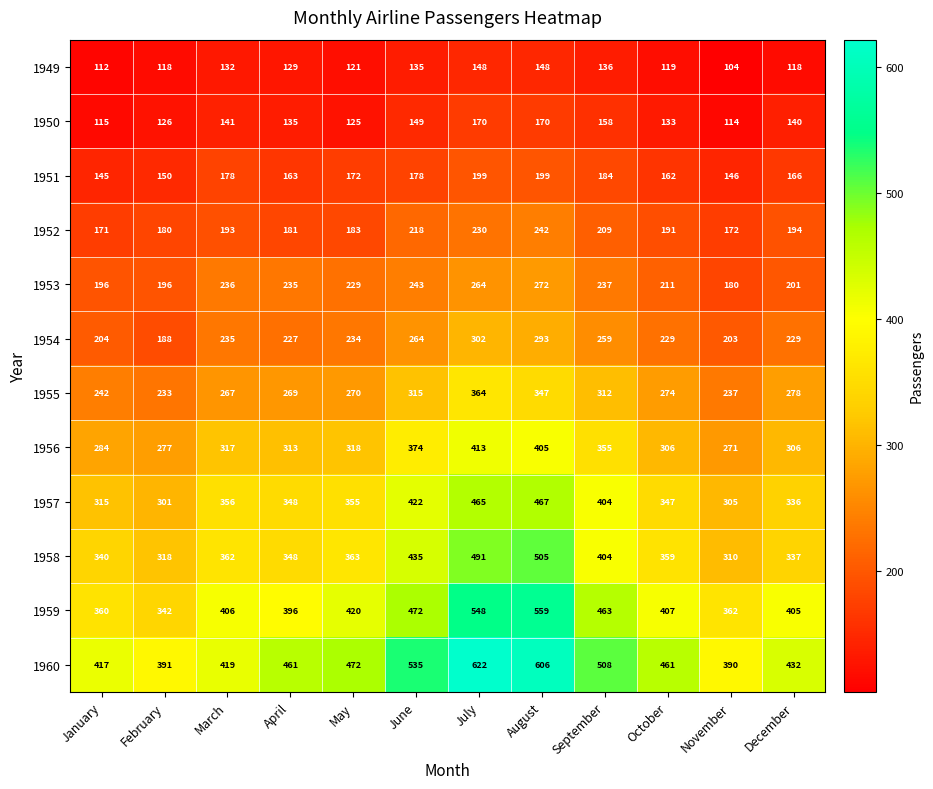

Rank the series by their maximum value, from highest to lowest.

1960, 1959, 1958, 1957, 1956, 1955, 1954, 1953, 1952, 1951, 1950, 1949